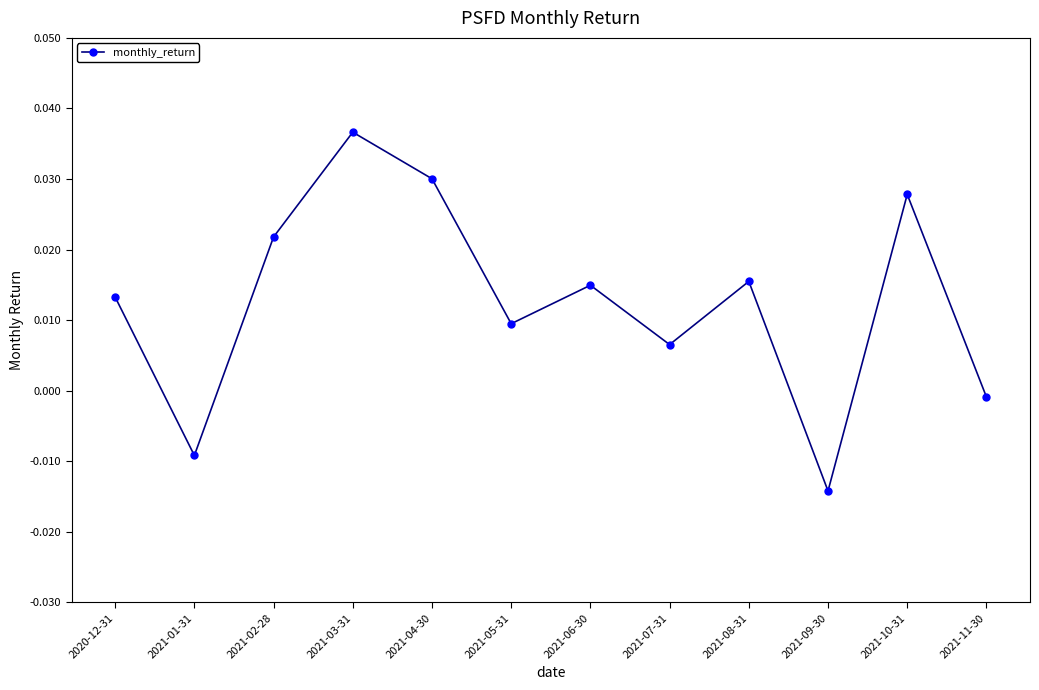

How many lines are shown in the chart?

1